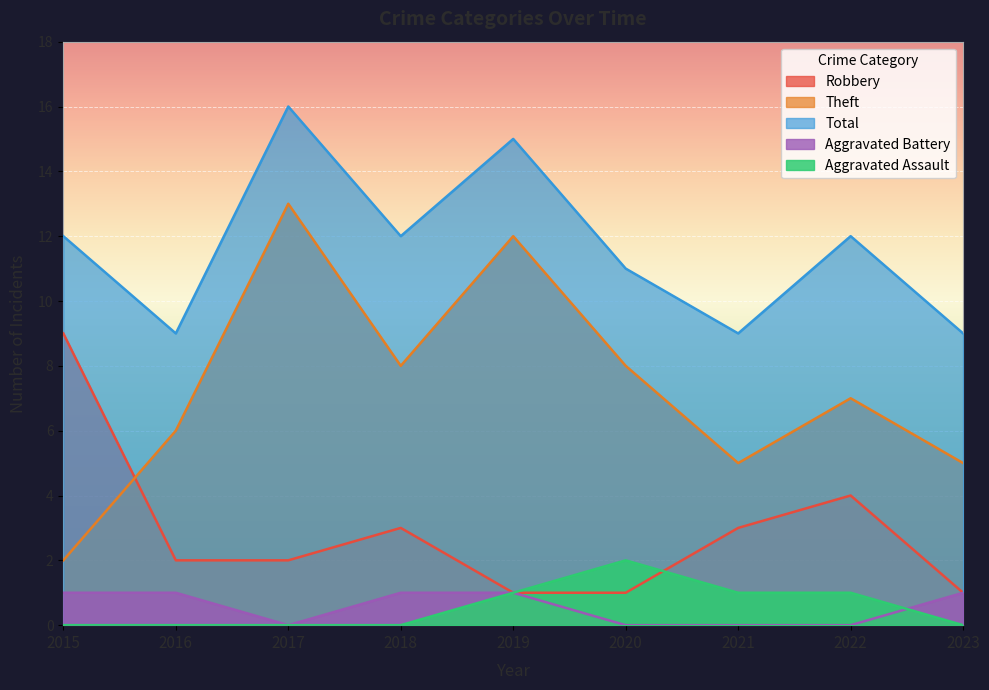

What is the value of the Robbery point at the 2nd from the left?

2